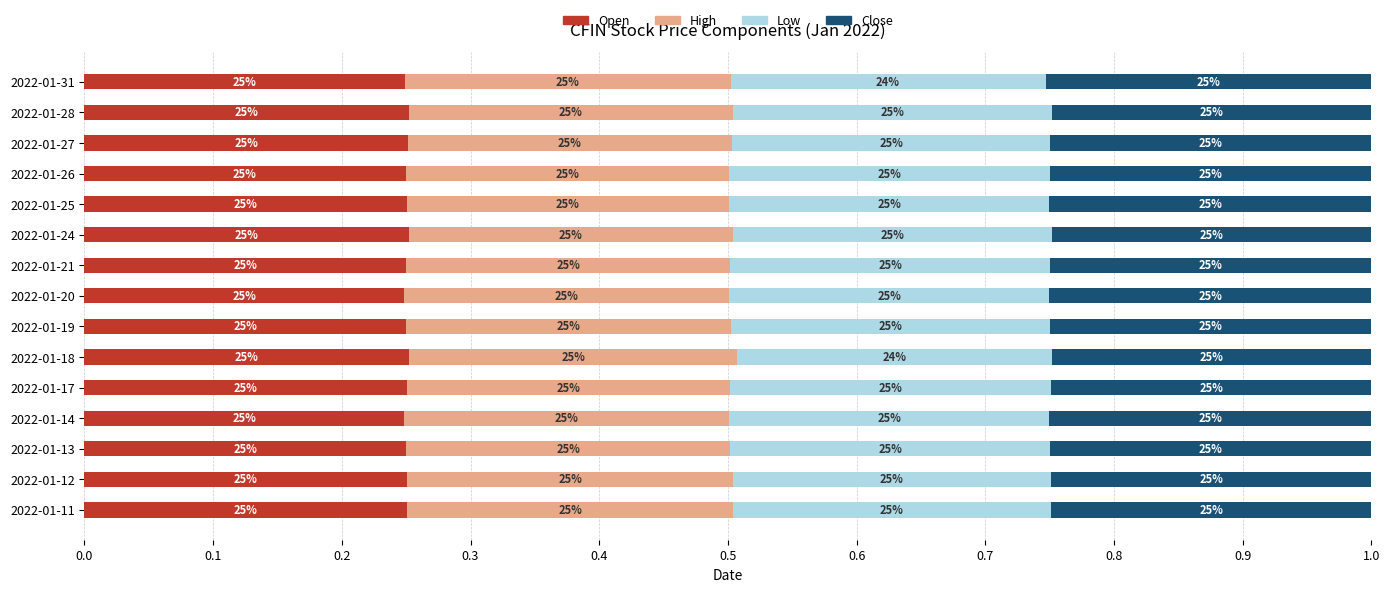

Which series has the widest spread of values?

Close